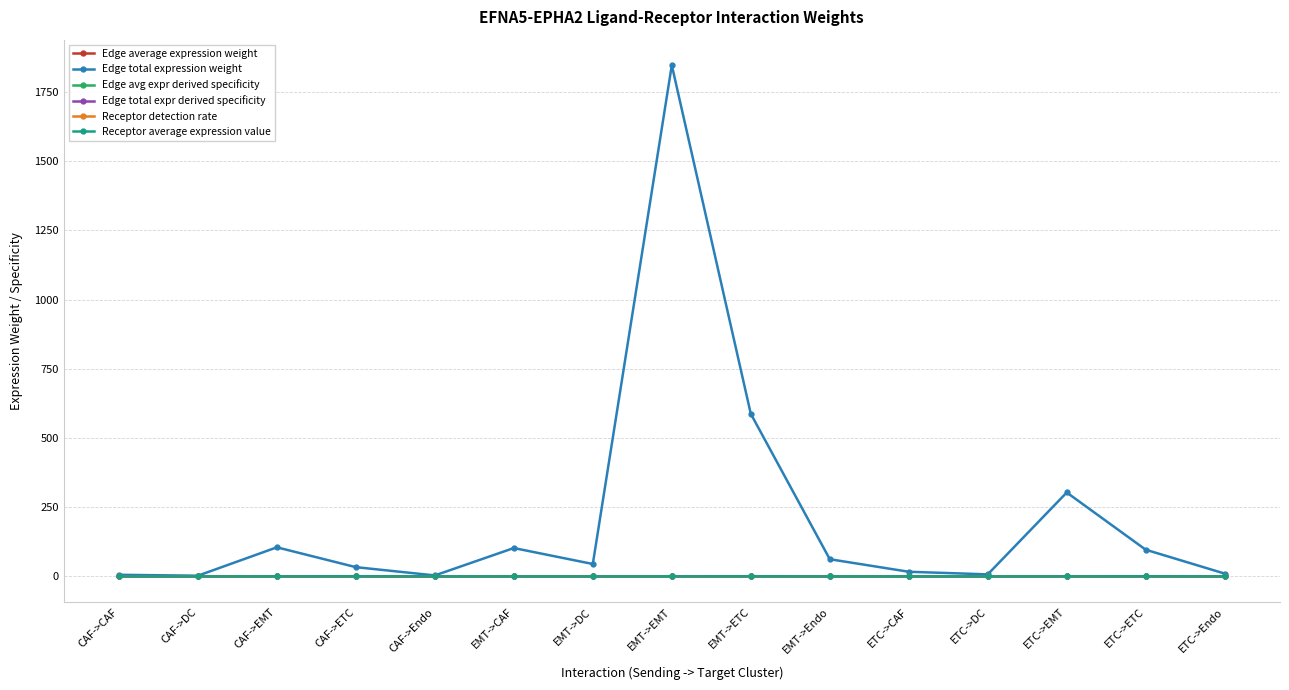

What is the difference between the highest and lowest values at CAF->DC?

2.6